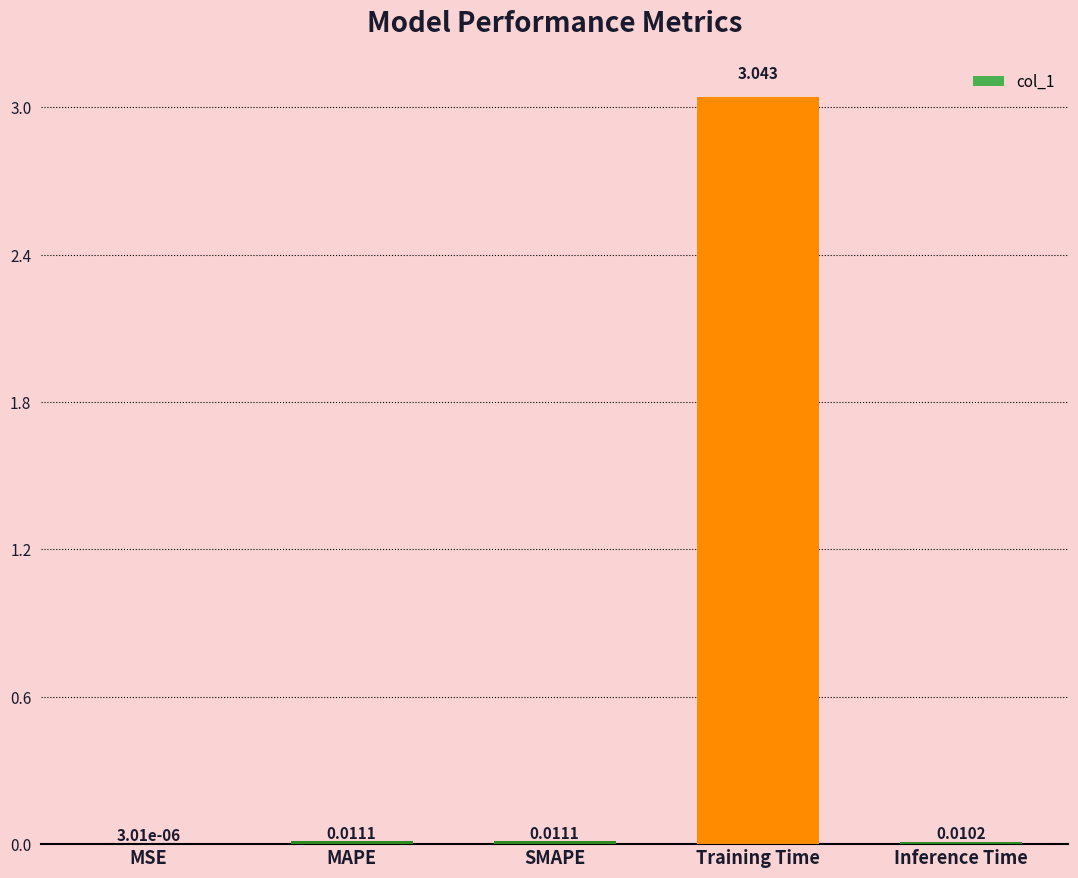

Which label corresponds to the largest value in the chart?

Training Time